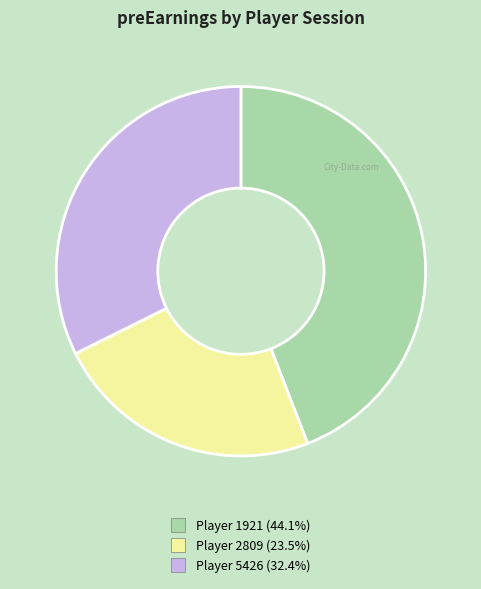

Does any single category account for the majority?

No